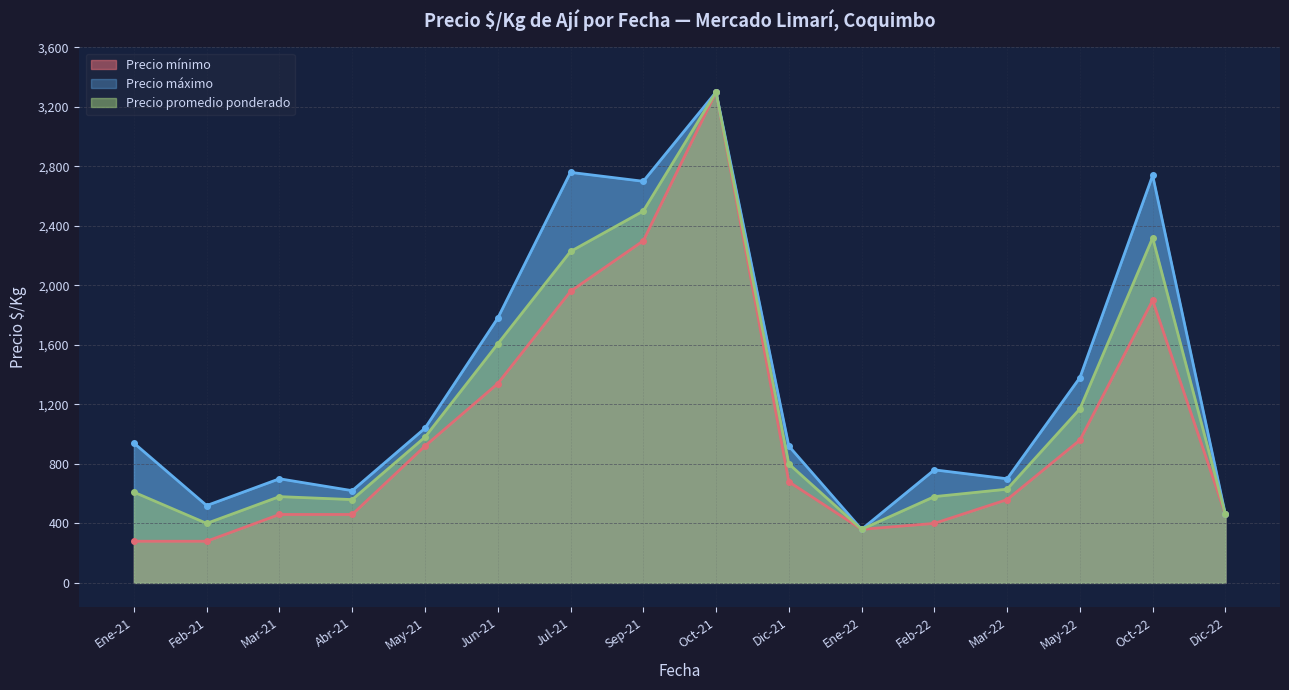

Where is the first local minimum for Precio promedio ponderado?

Feb-21